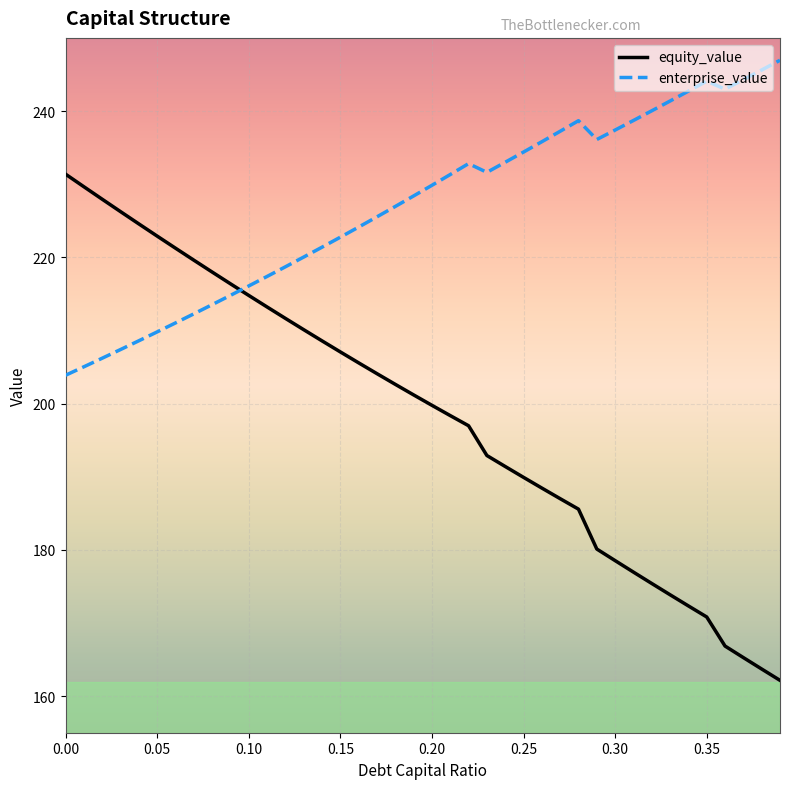

What is the highest value of the equity_value series?

231.4